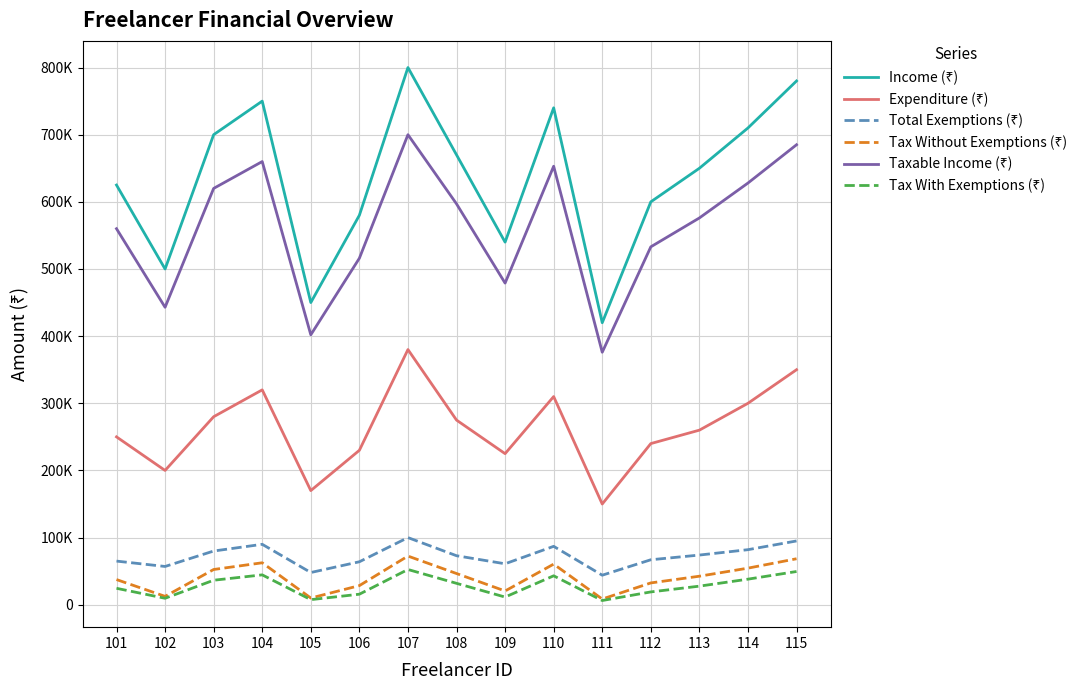

What is the minimum value for Tax Without Exemptions (₹)?

8500